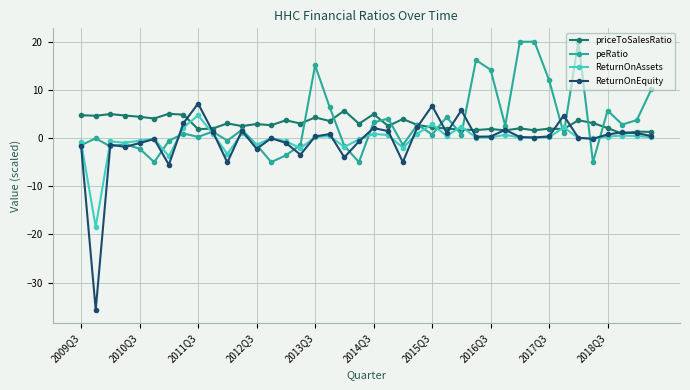

In priceToSalesRatio, how many points are lower than both neighbors (excluding endpoints)?

14